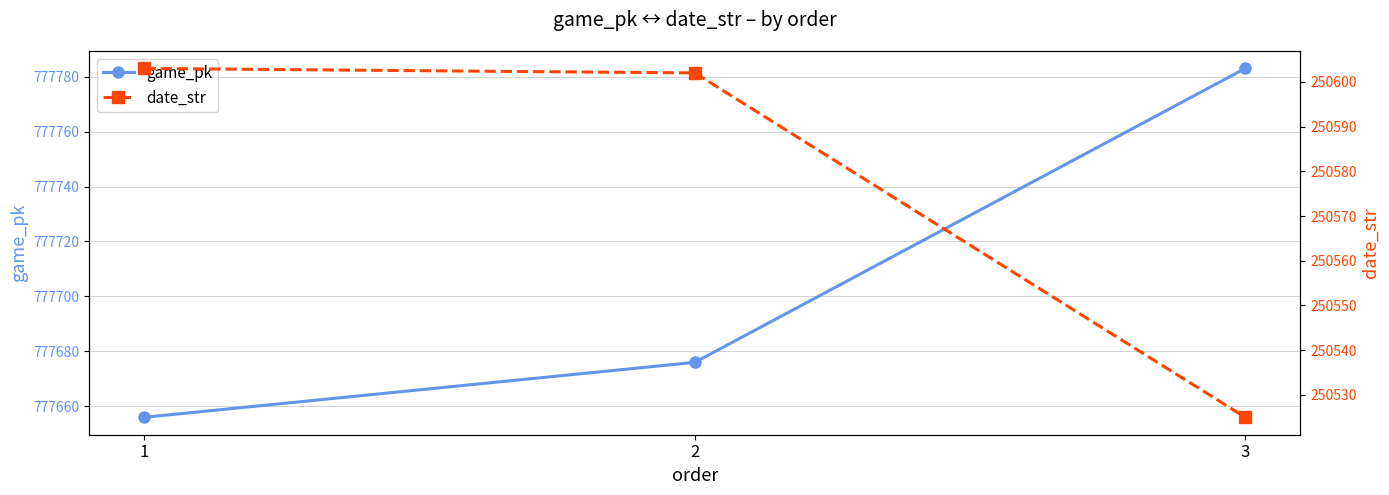

At which category does the chart reach its peak across all series?

3